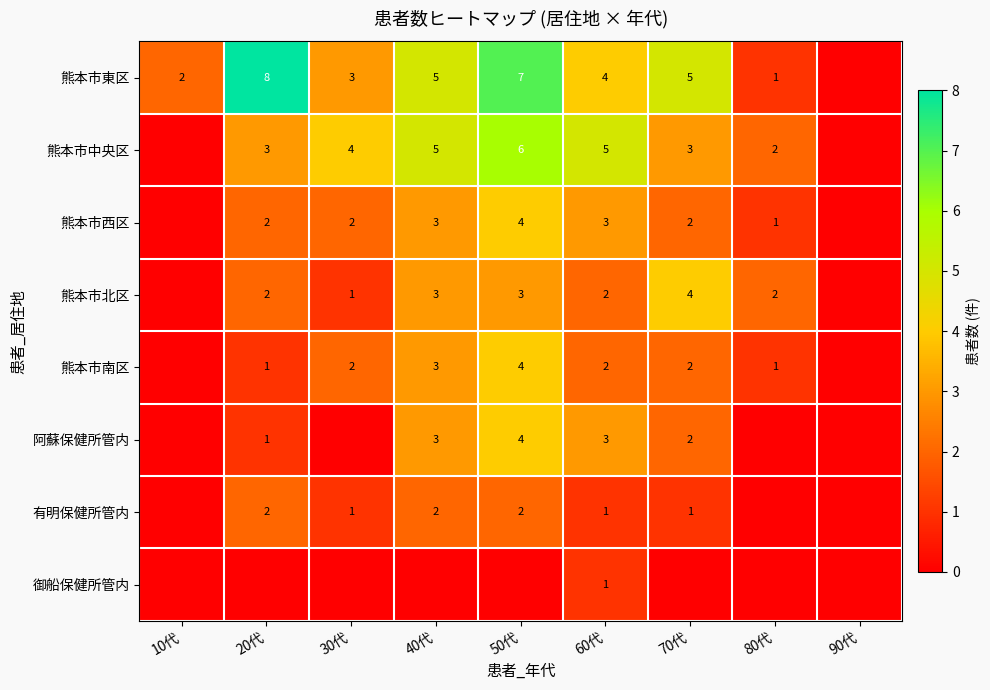

True or false: 熊本市南区 has a value of 1 at 60代.

False